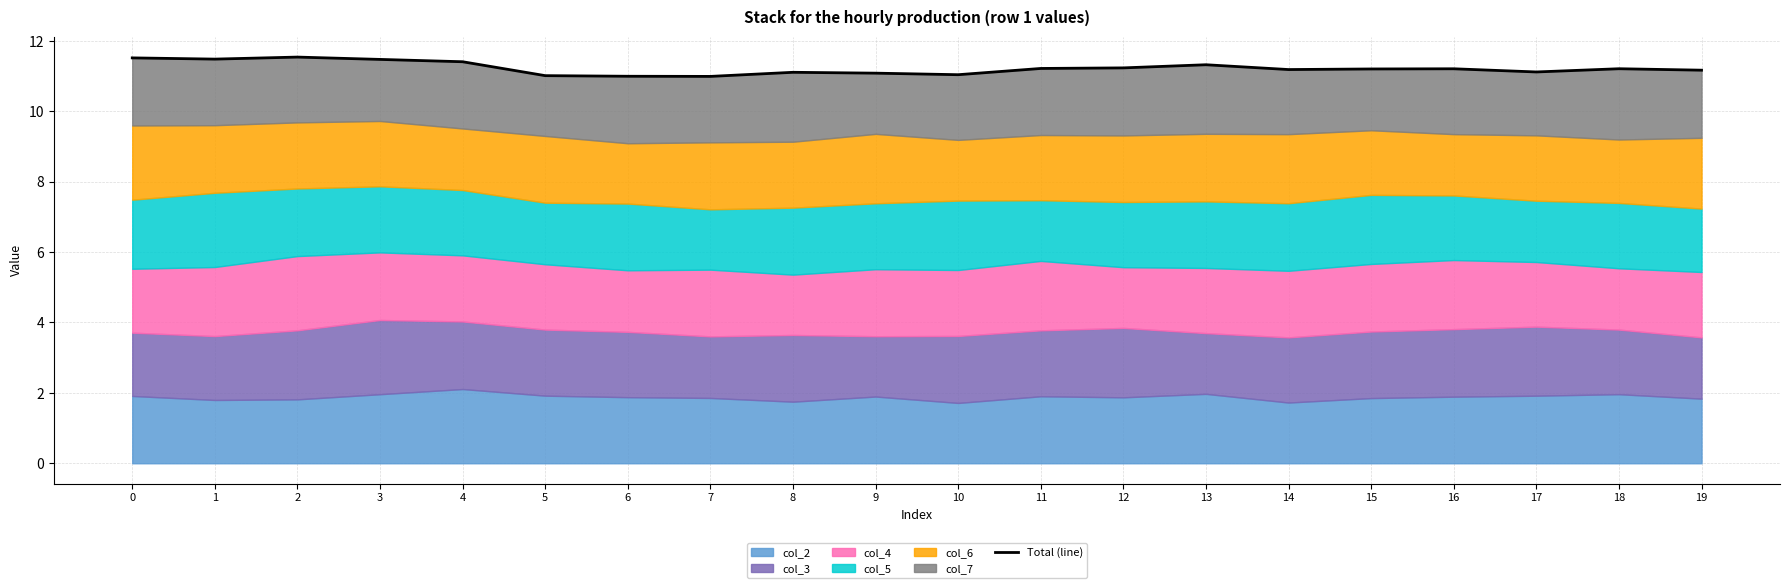

What is the maximum value shown in the chart?

11.5